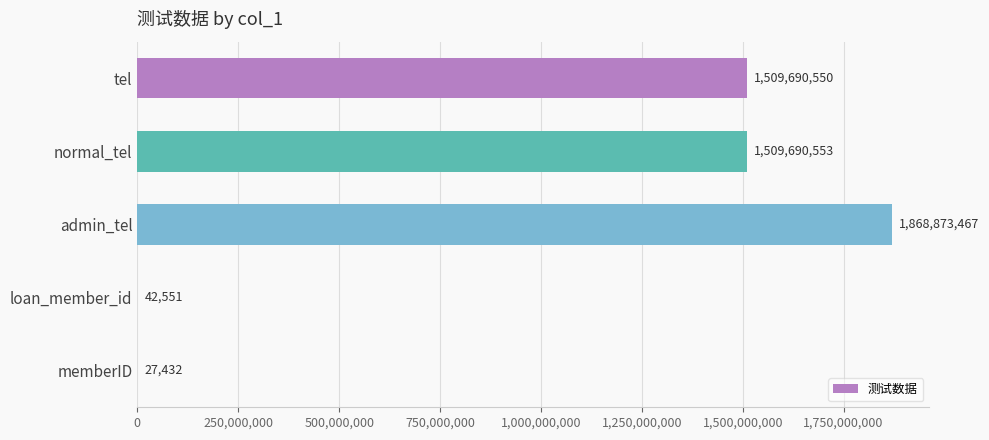

Are the bars horizontal?

Yes